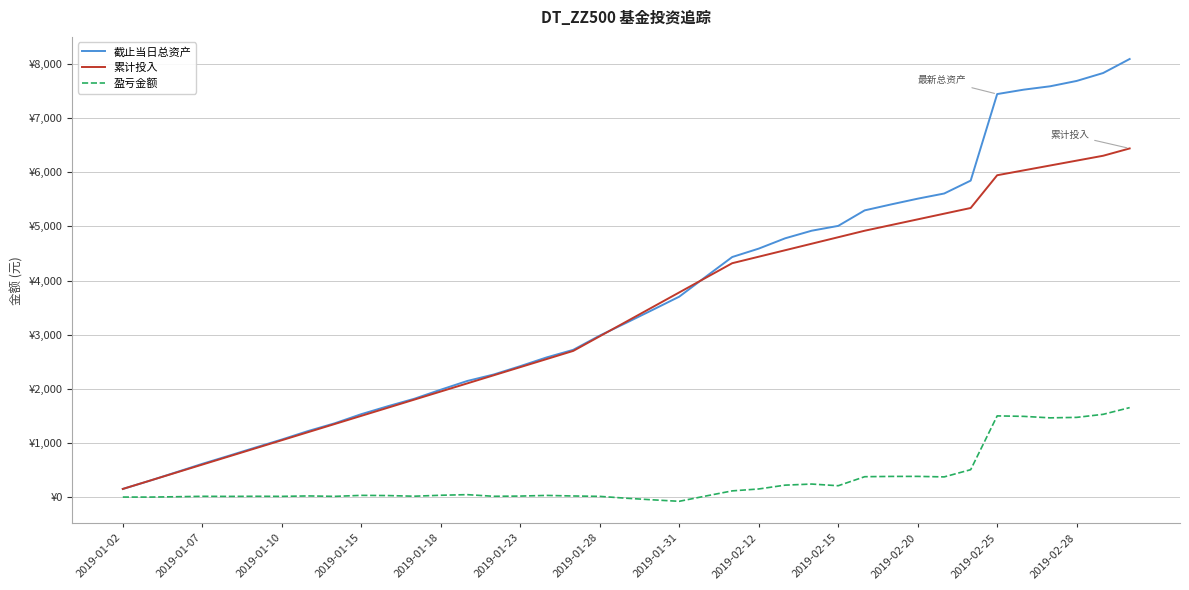

What is the average value of the 盈亏金额 series?

314.5